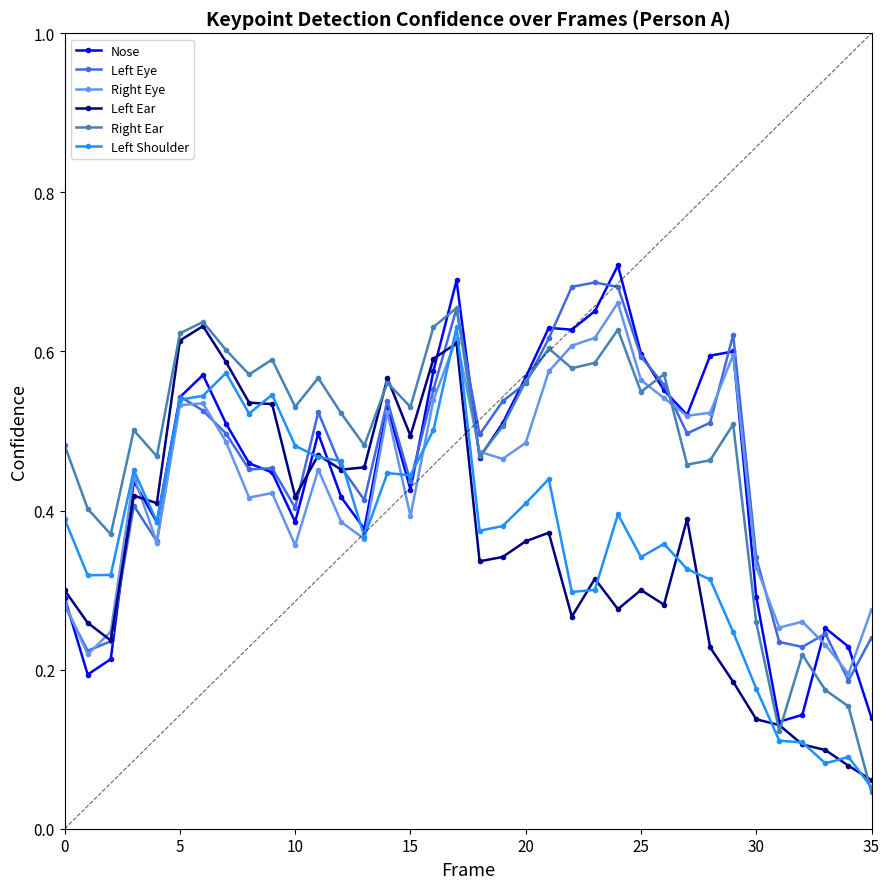

Which series has the largest range (max minus min)?

Right Ear